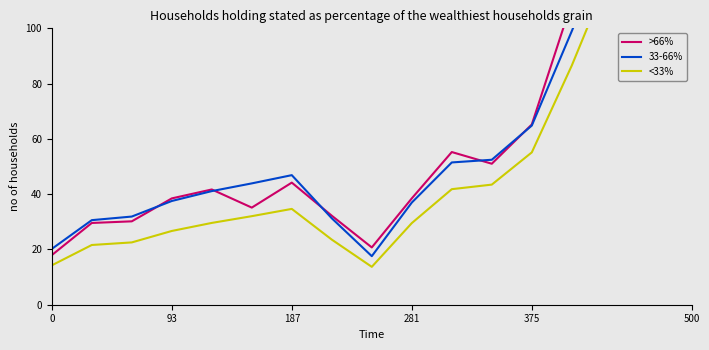

True or false: <33% and 33-66% intersect in this chart.

False